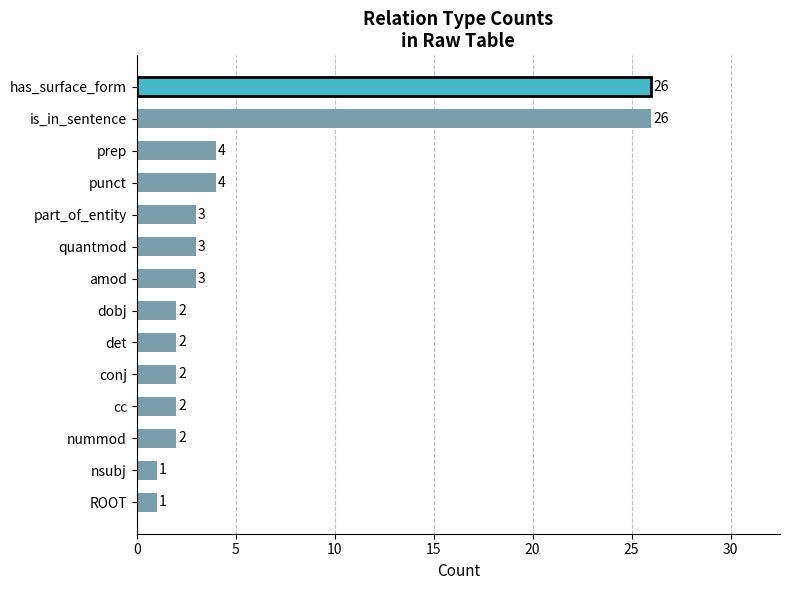

What value does the data have at prep?

4